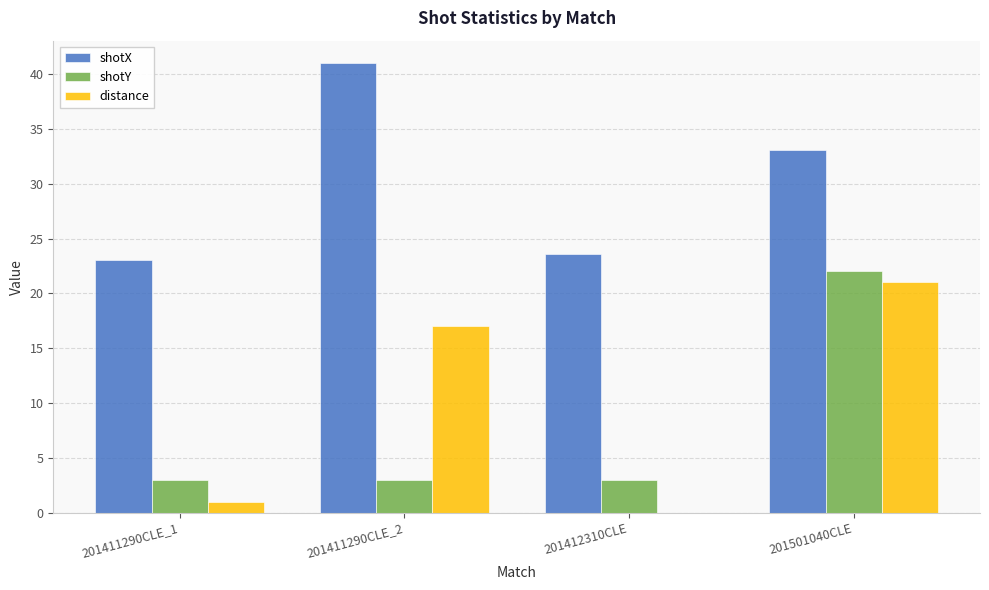

The value of shotY at 201411290CLE_2 is 3.0. True or false?

True